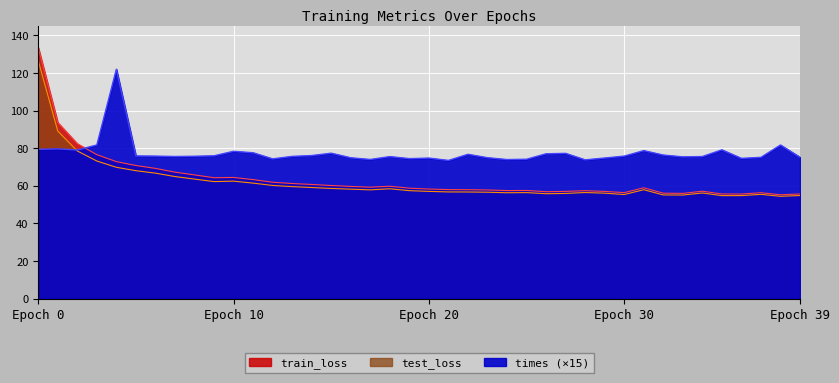

What is the average value of the times series?

77.4